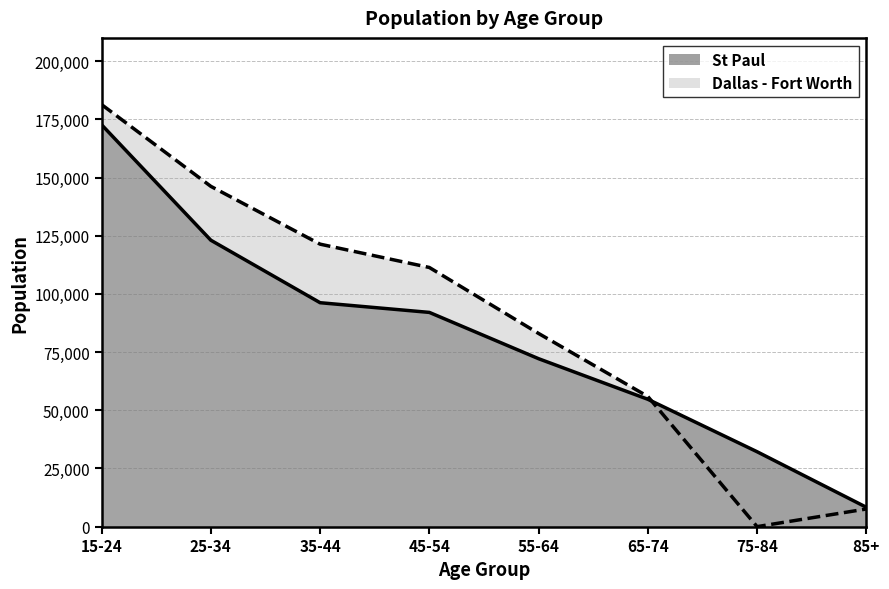

What is the sum of the St Paul values at 75-84 and 45-54?

124236